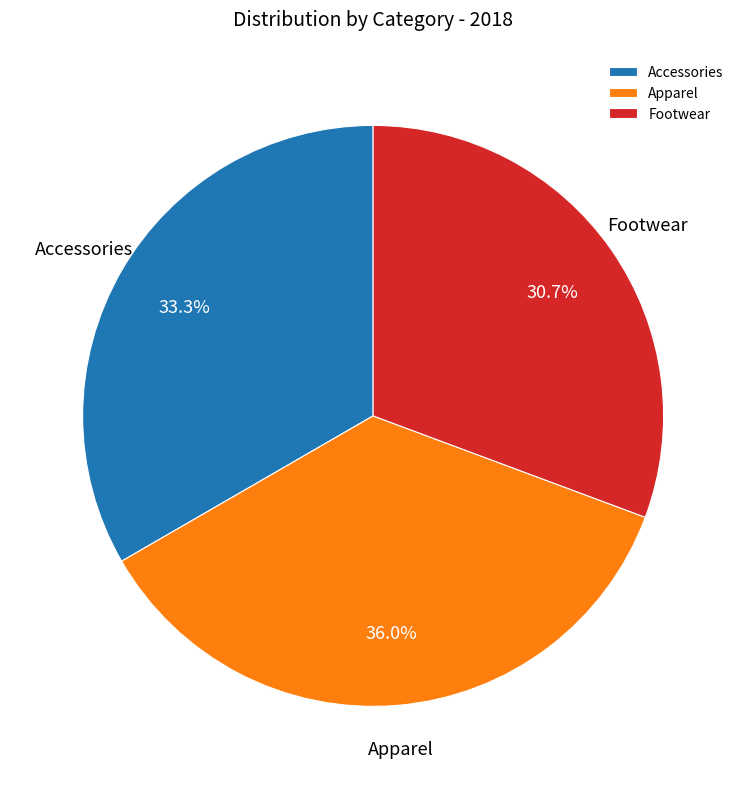

Count the number of slices in the pie.

3